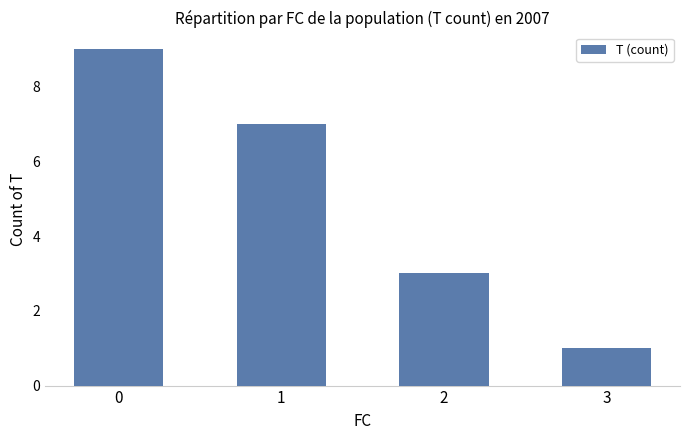

Approximately how many times larger is the value at 2 compared to 1?

0.4